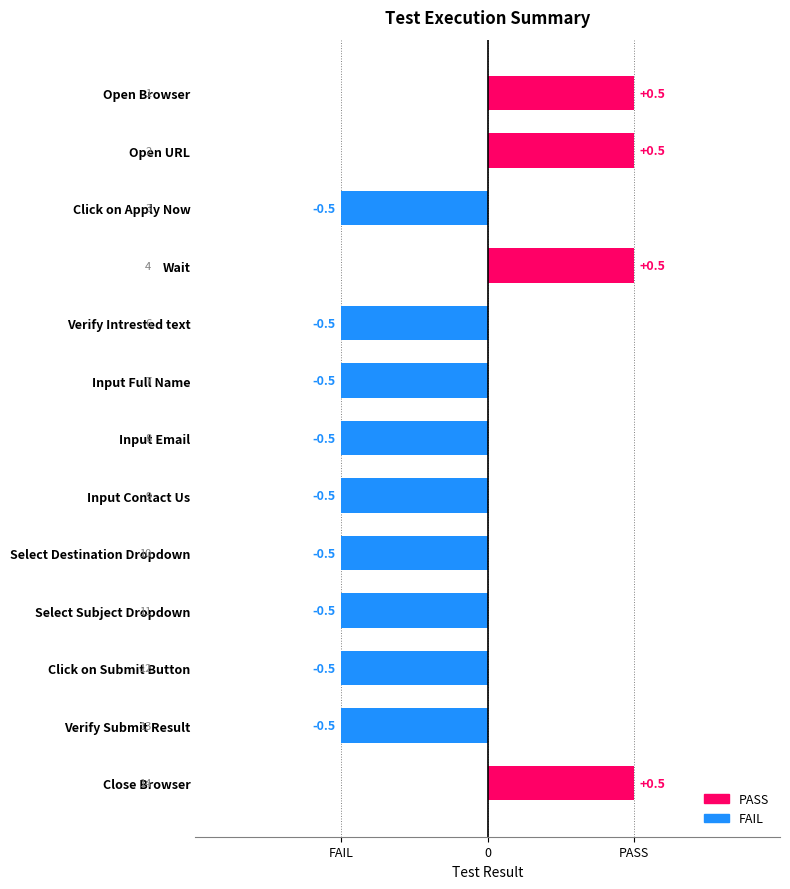

Rank the categories by value from highest to lowest.

Open Browser, Open URL, Wait, Close Browser, Click on Apply Now, Verify Intrested text, Input Full Name, Input Email, Input Contact Us, Select Destination Dropdown, Select Subject Dropdown, Click on Submit Button, Verify Submit Result